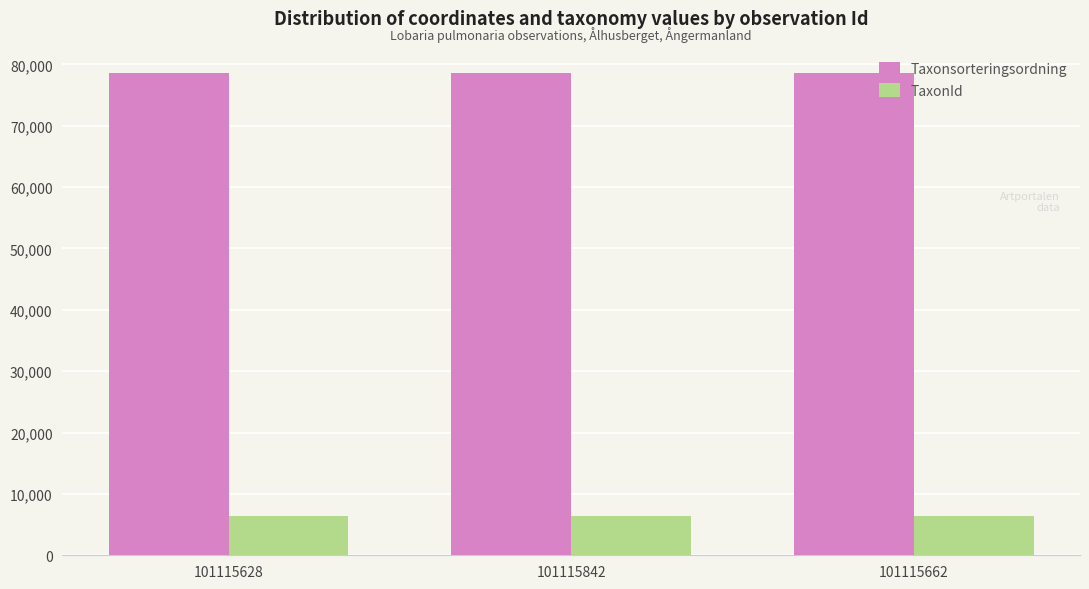

Which series has the largest total across all categories?

Taxonsorteringsordning